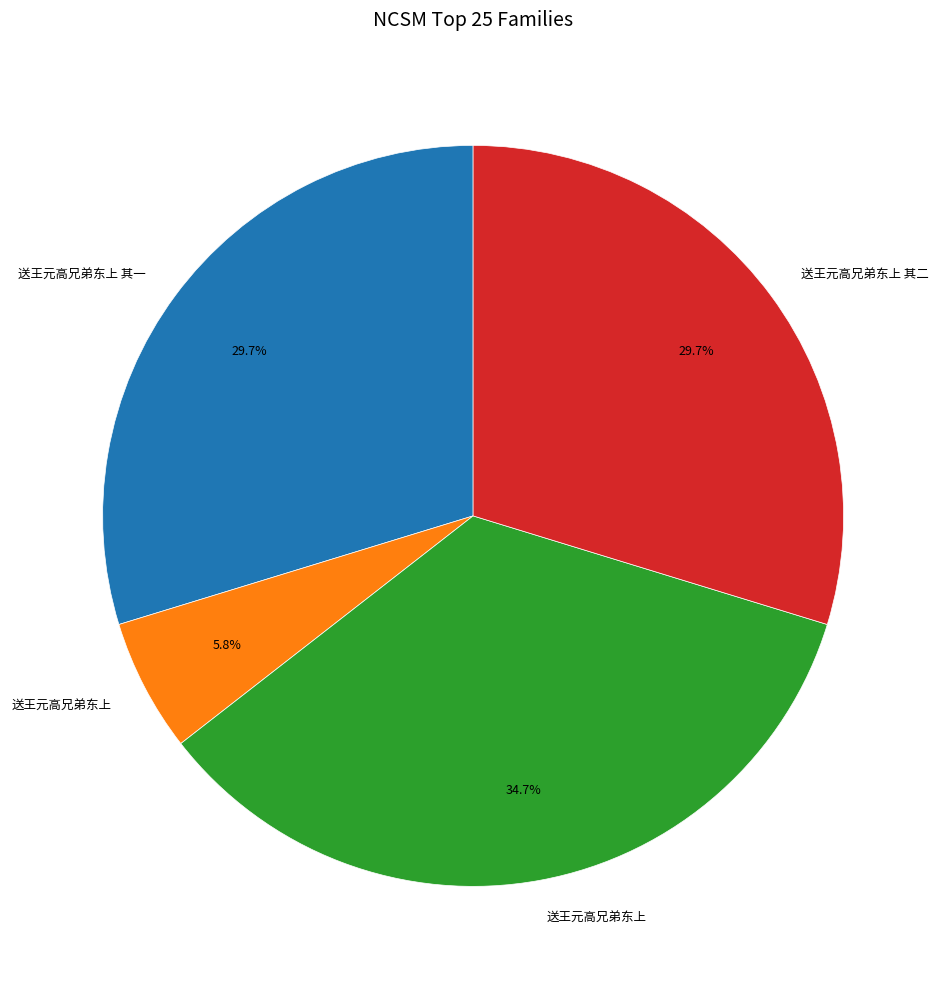

Is there a majority slice in this chart?

No